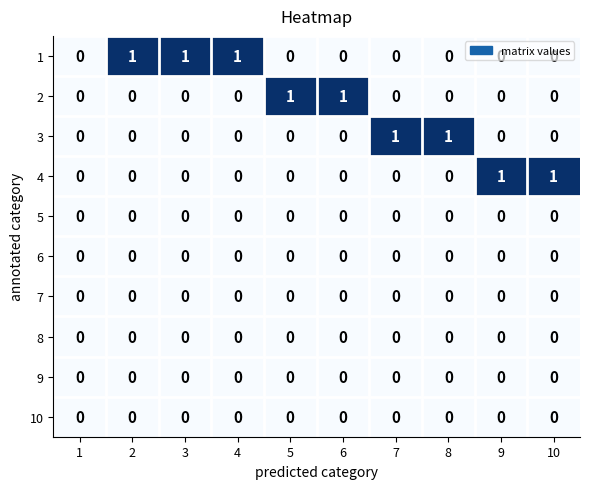

Is the value of 9 at 8 greater than the value of 1 at 4?

No